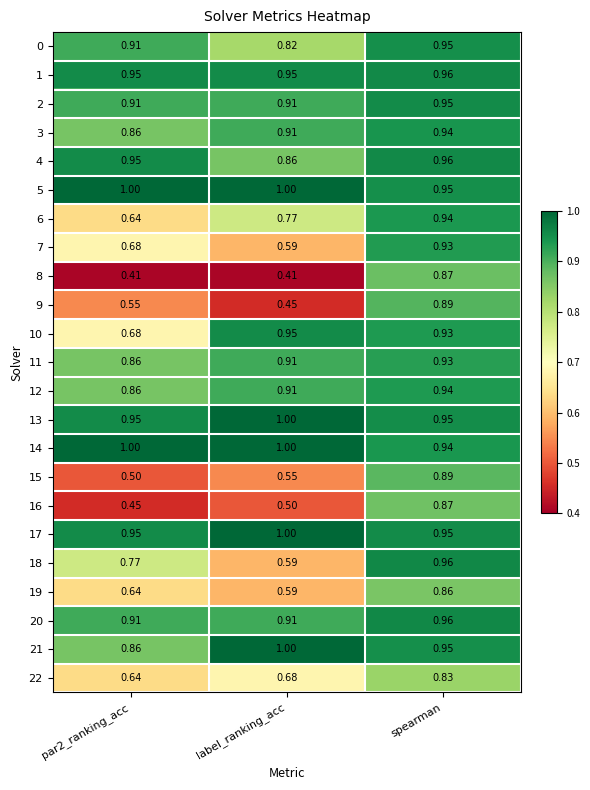

Is the value of 9 at spearman greater than the value of 22 at label_ranking_acc?

Yes